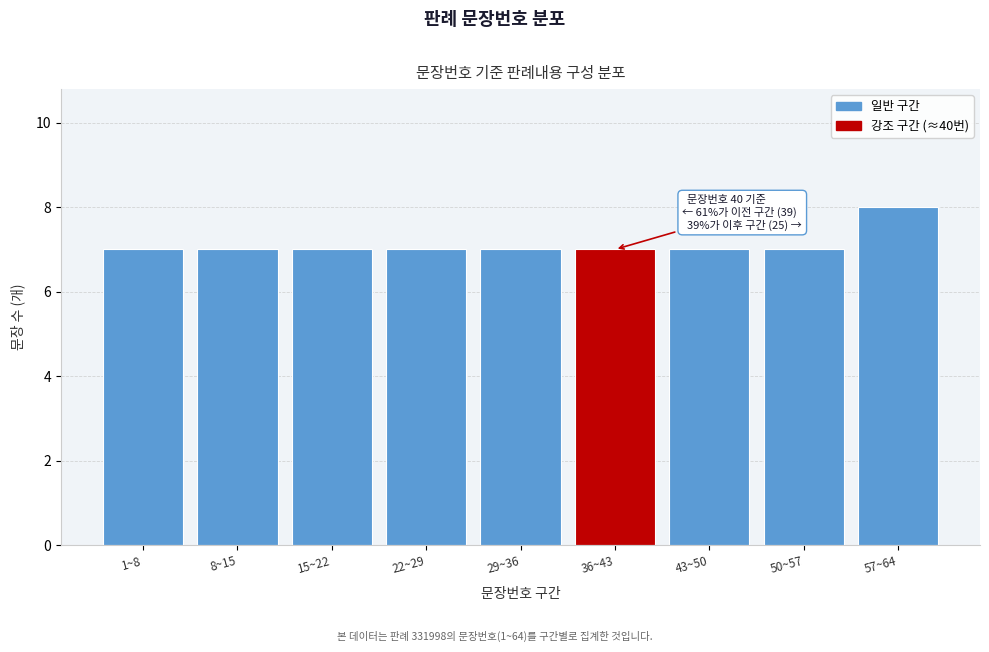

Reading left to right, transcribe all the data shown in this chart.

7	7	7	7	7	7	7	7	8